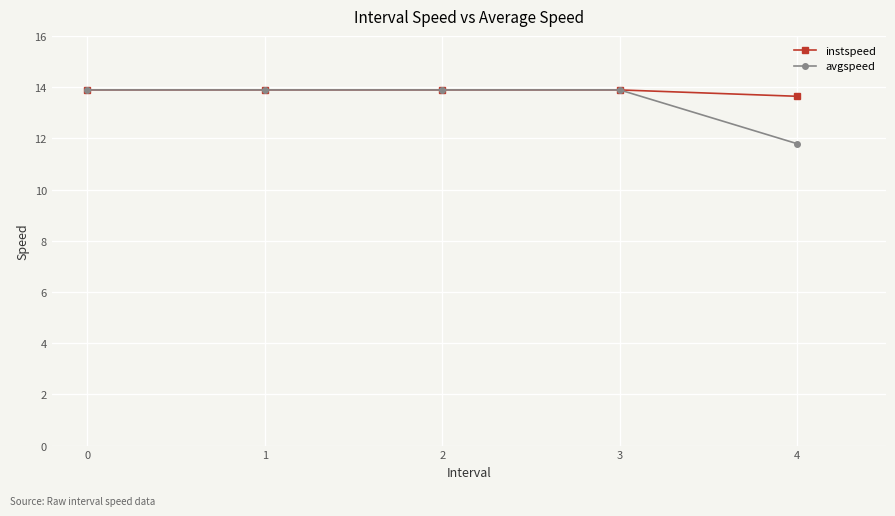

At which label does avgspeed reach its minimum?

4